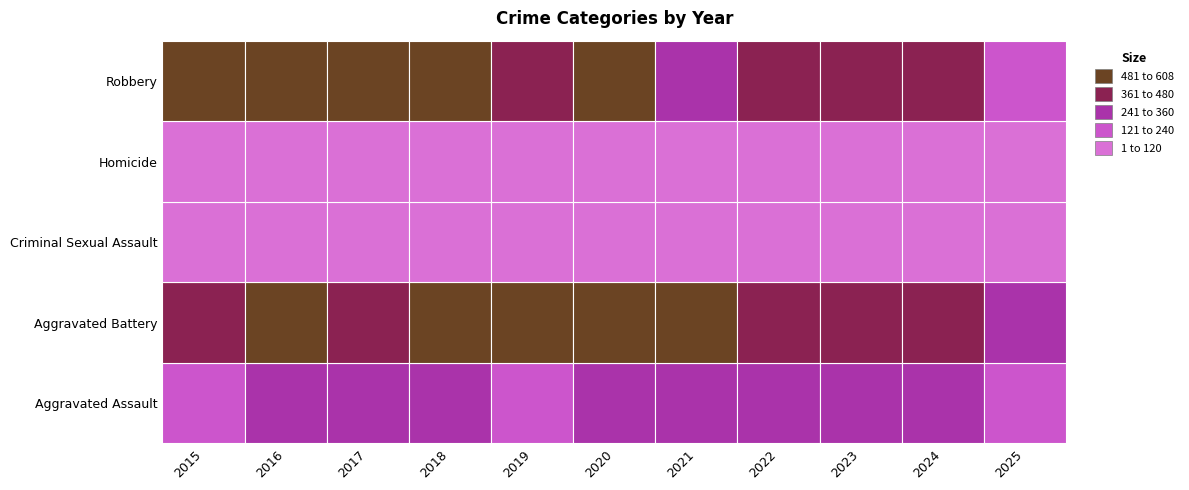

What is the lowest value of the Aggravated Battery series?

279